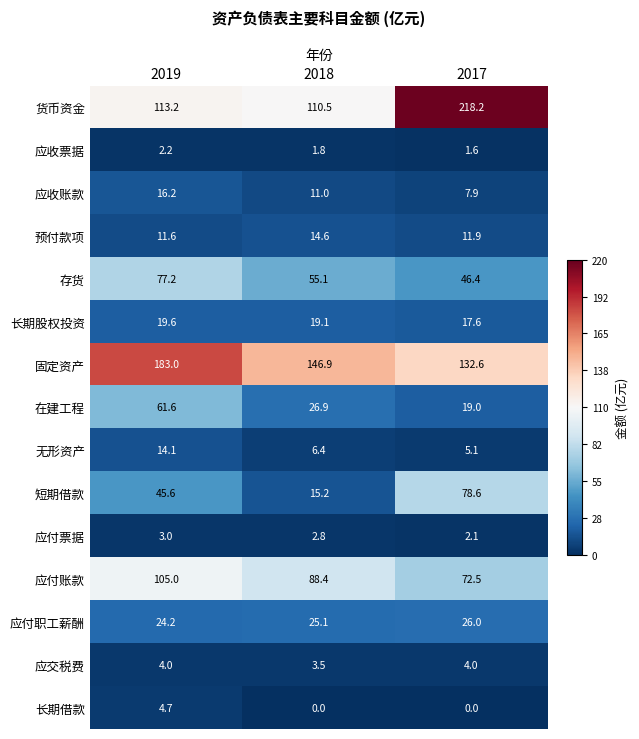

What is the lowest value of the 长期股权投资 series?

17.6